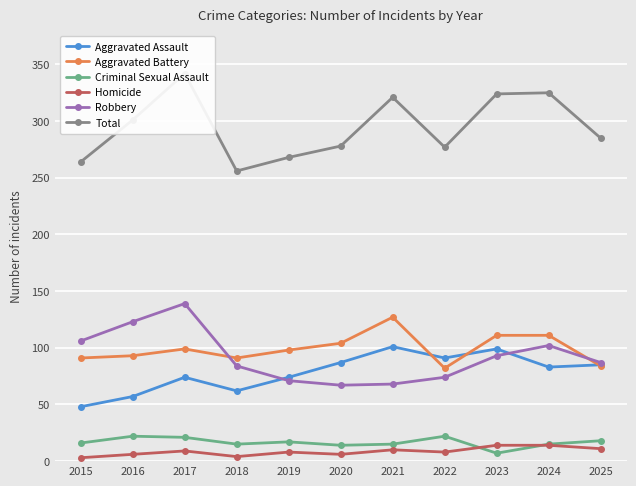

Count the number of categories in the chart.

11